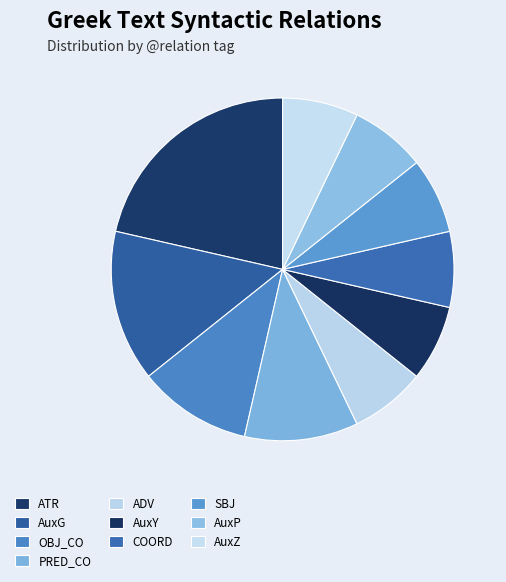

How many slices are in this pie chart?

10